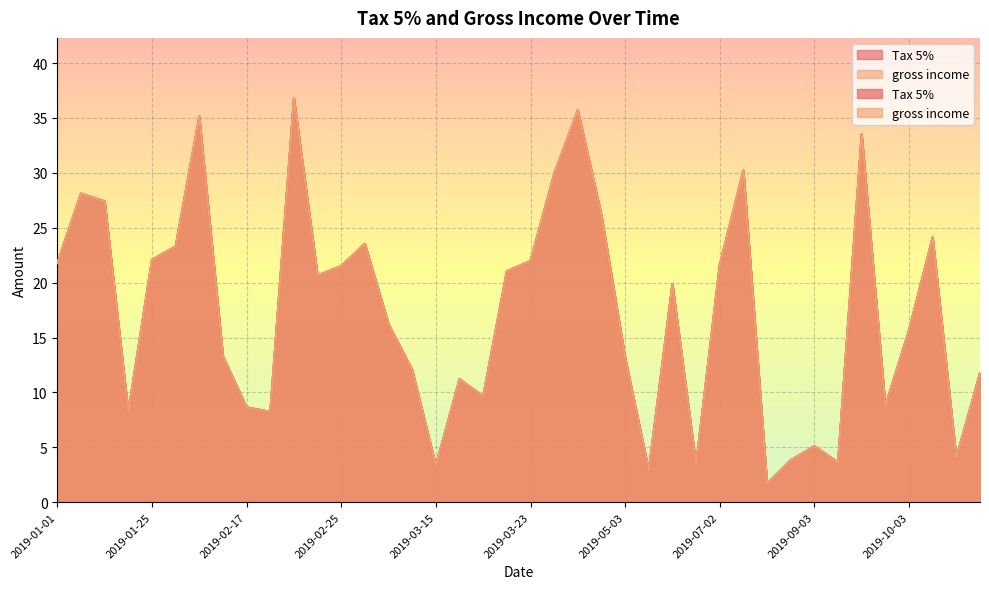

The Tax 5% series shows 2.9 at 2019-06-02. True or false?

True